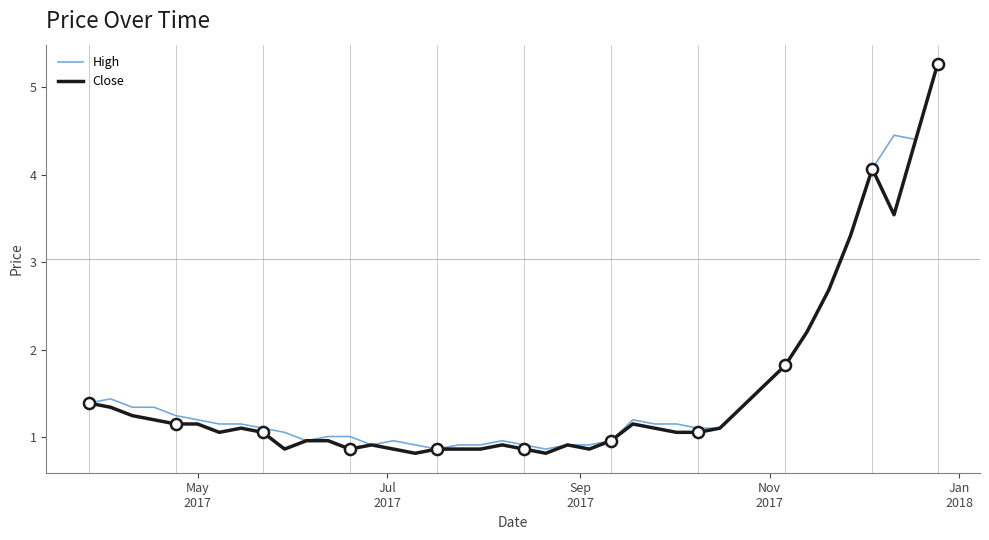

What is the minimum value for Close?

0.8